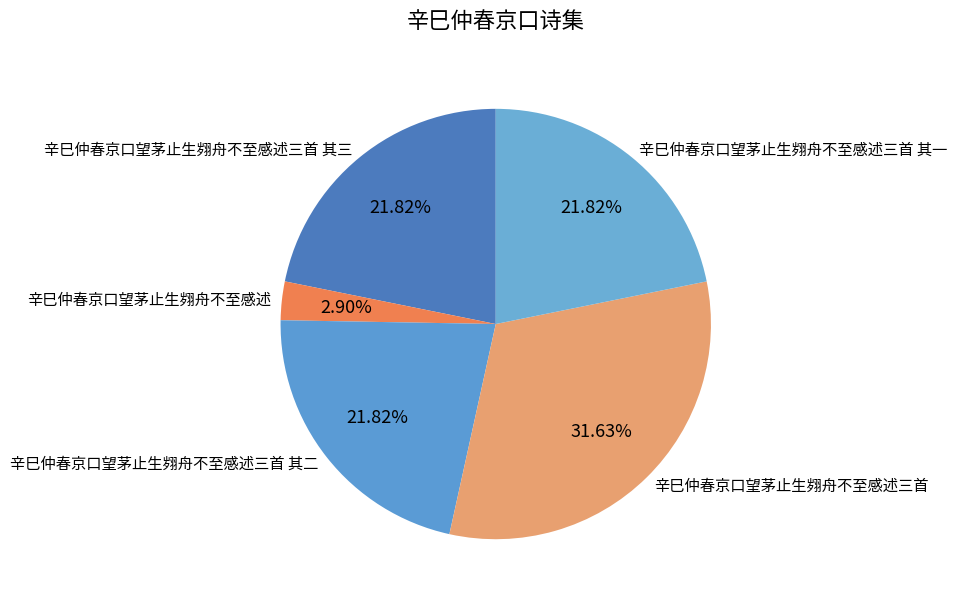

How many segments does this pie chart have?

5